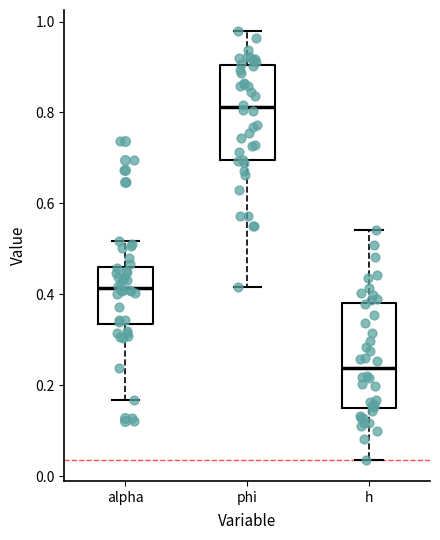

Reading left to right, read every box against the y-axis: the position of its median line, the range the box covers, and the ends of its whiskers. The values are not printed on the chart, so give them approximately, as read against the axis.

alpha: median 0.42, box 0.34 to 0.46, whiskers 0.16 to 0.52
phi: median 0.82, box 0.70 to 0.90, whiskers 0.42 to 0.98
h: median 0.24, box 0.14 to 0.38, whiskers 0.04 to 0.54